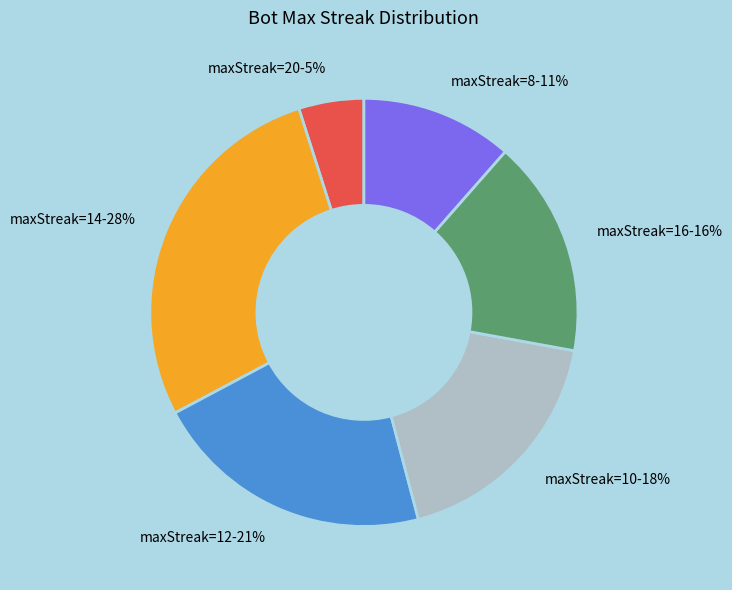

Do maxStreak=14 and maxStreak=20 together represent more than half of the pie?

No